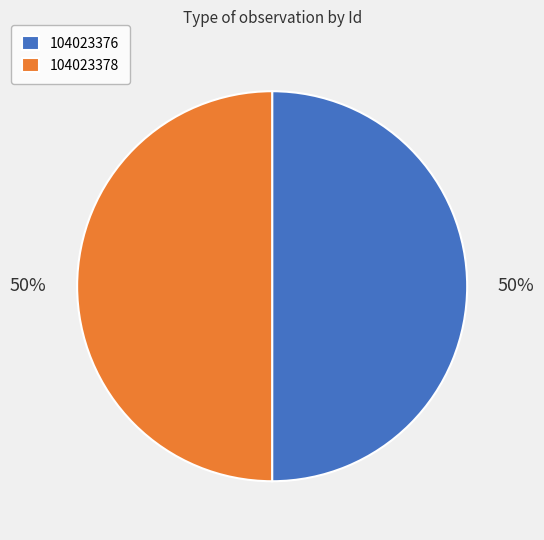

Do 104023378 and 104023376 together represent more than half of the pie?

Yes